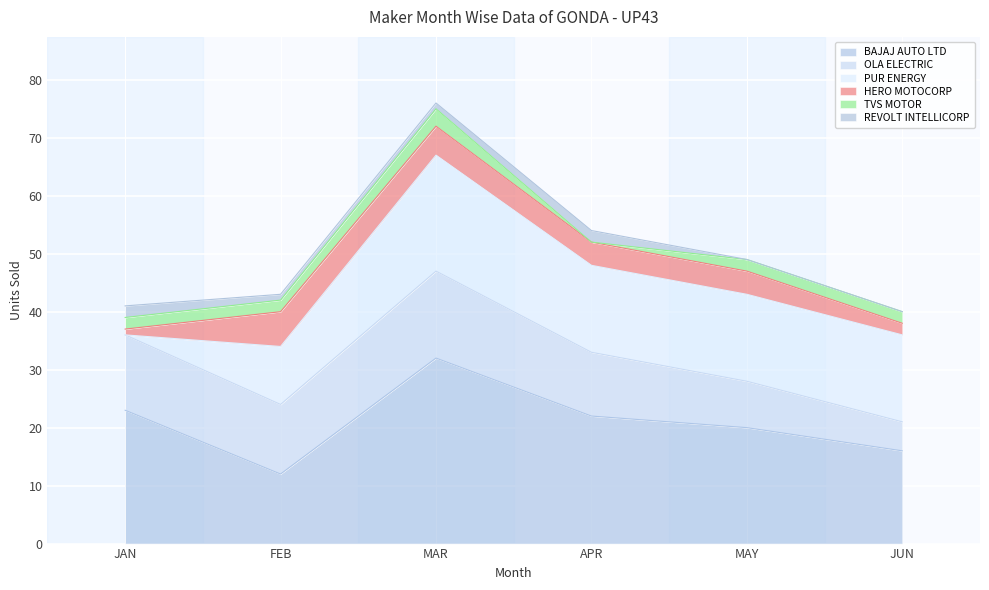

List the labels in order of REVOLT INTELLICORP value, smallest first.

MAY, JUN, FEB, MAR, JAN, APR